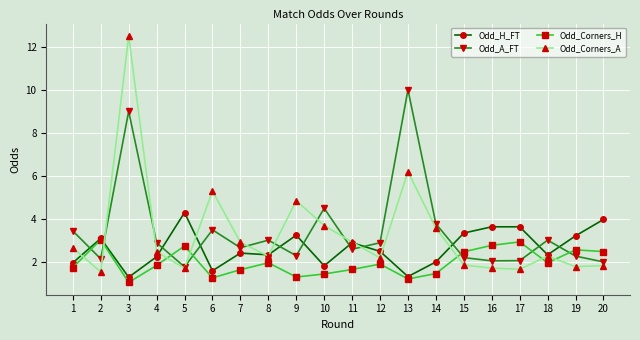

What is the value of the Odd_A_FT point at the 15th from the left?

2.2